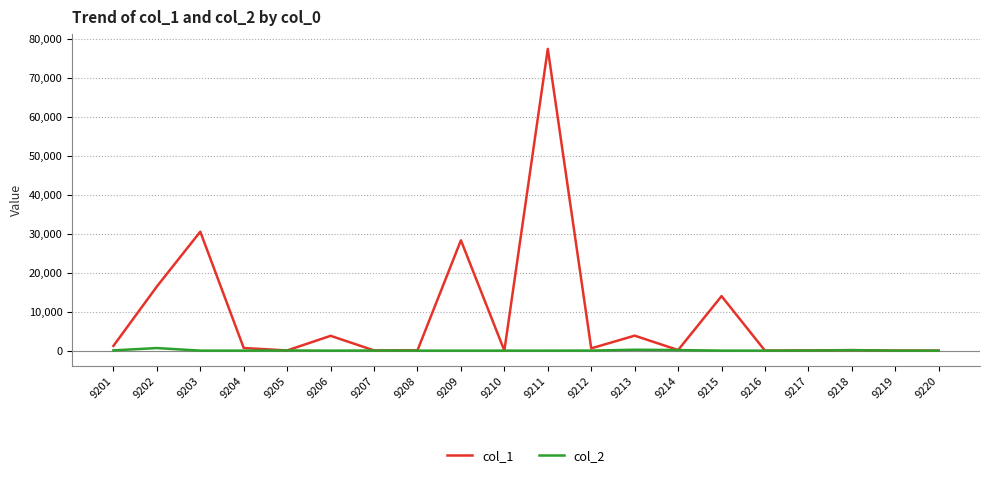

List the series in order of their overall mean, highest first.

col_1, col_2